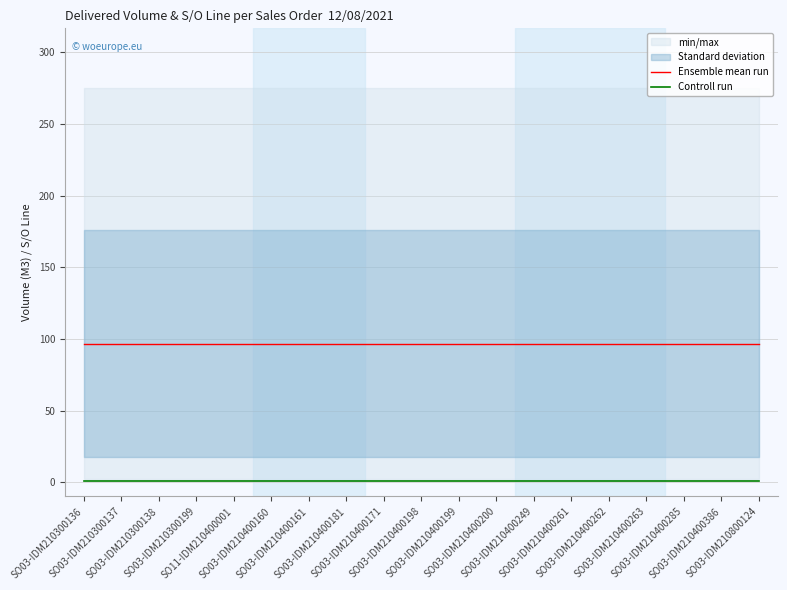

The Controll run series shows 1.0 at SO03-IDM210300199. True or false?

True